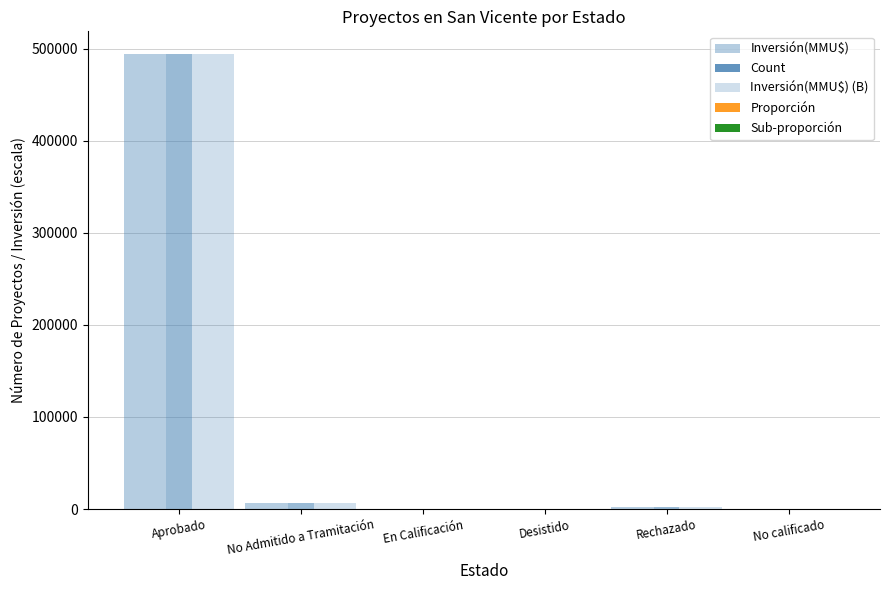

Is it true that Inversión(MMU$) equals 350.0 at Desistido?

True